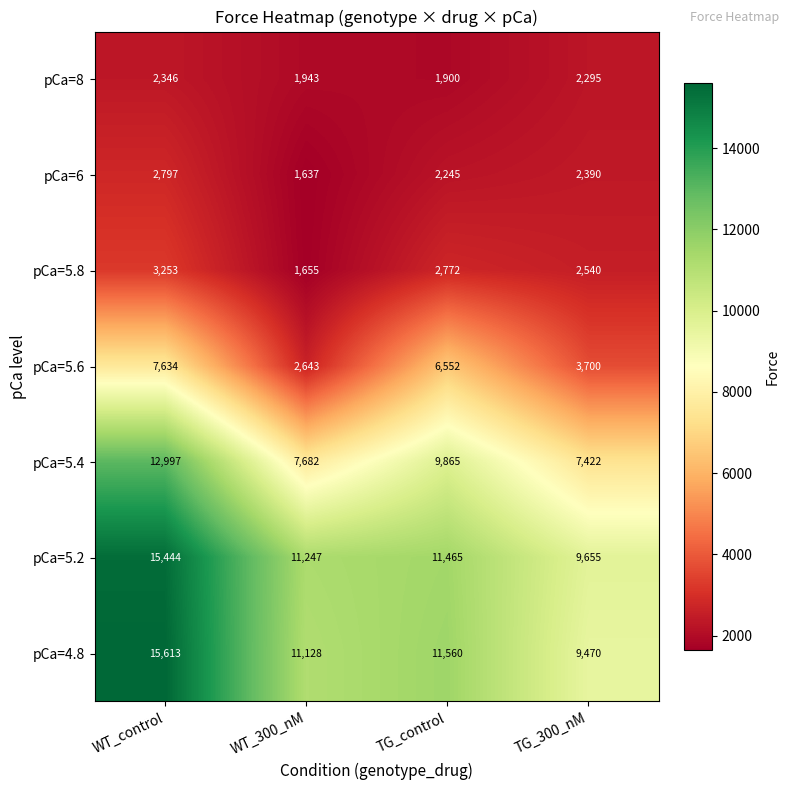

Rank the series at TG_300_nM from highest to lowest value.

pCa=5.2, pCa=4.8, pCa=5.4, pCa=5.6, pCa=5.8, pCa=6, pCa=8